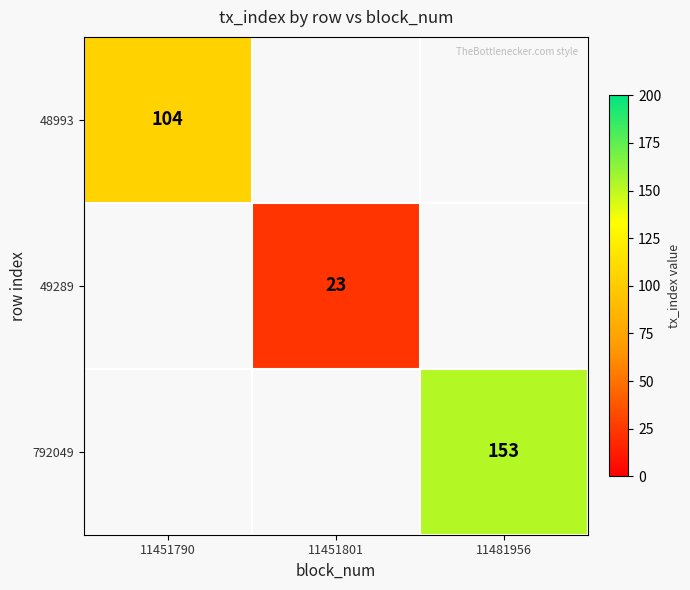

The value of 792049 at 11481956 is 228.6. True or false?

False